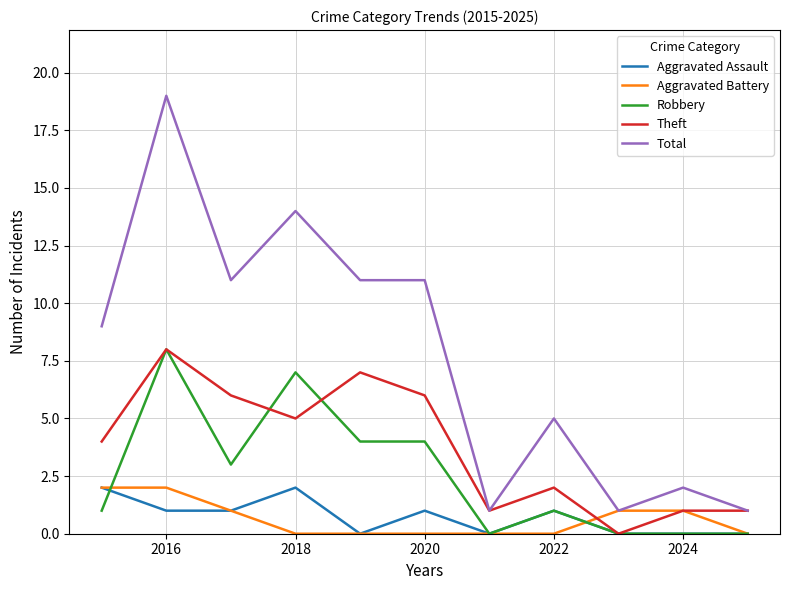

True or false: Robbery and Total cross at least once.

False